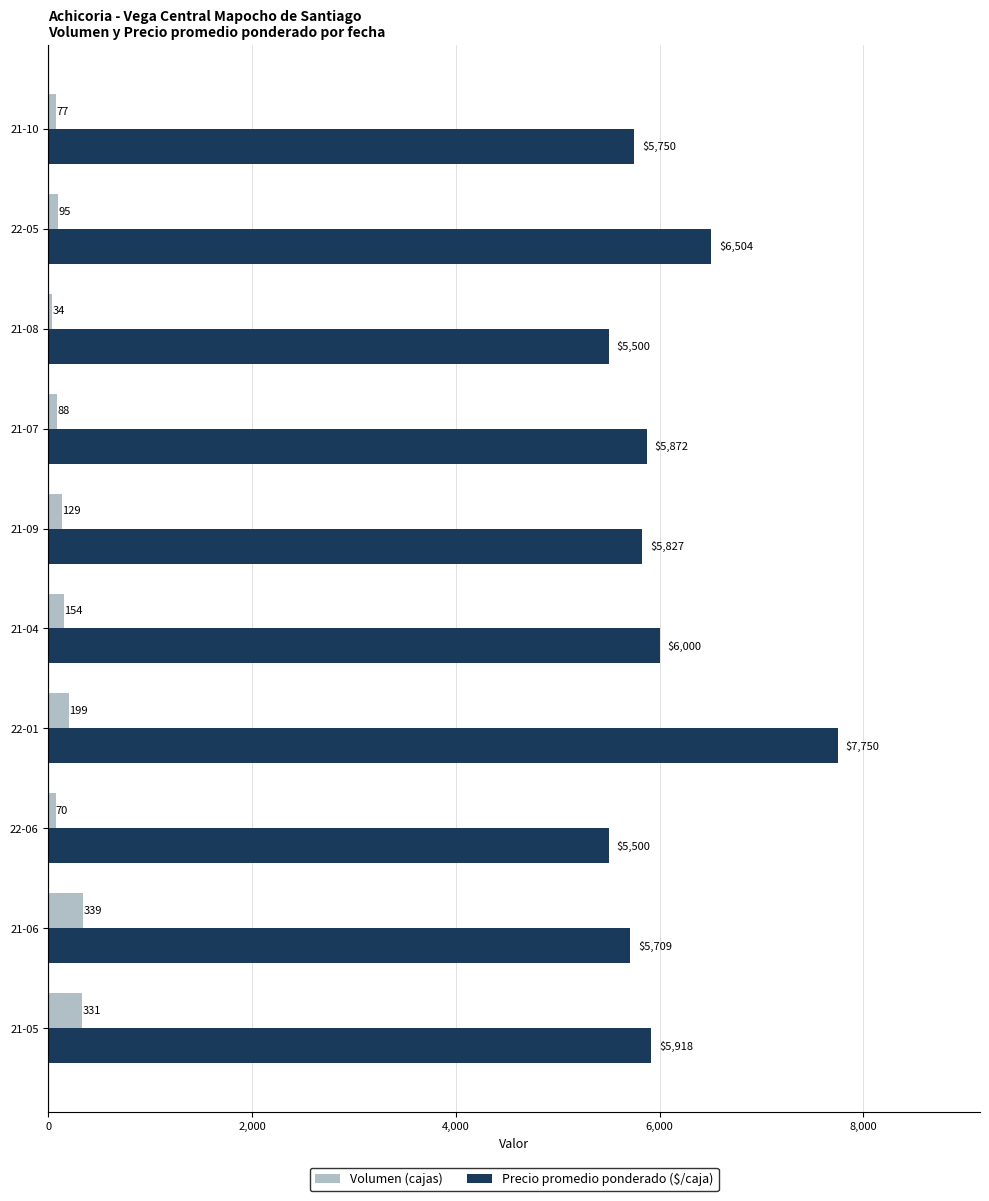

Which label corresponds to the largest value in the chart?

22-01